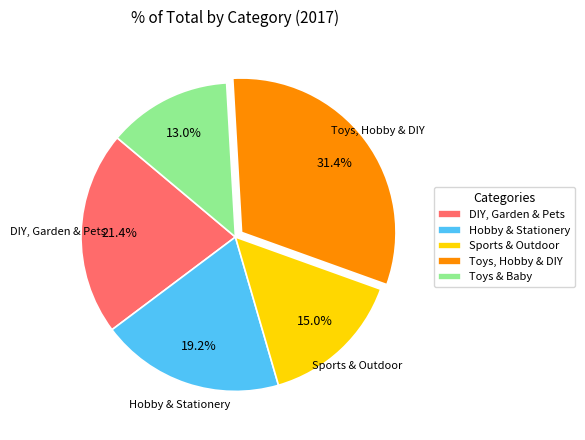

How many segments does this pie chart have?

5